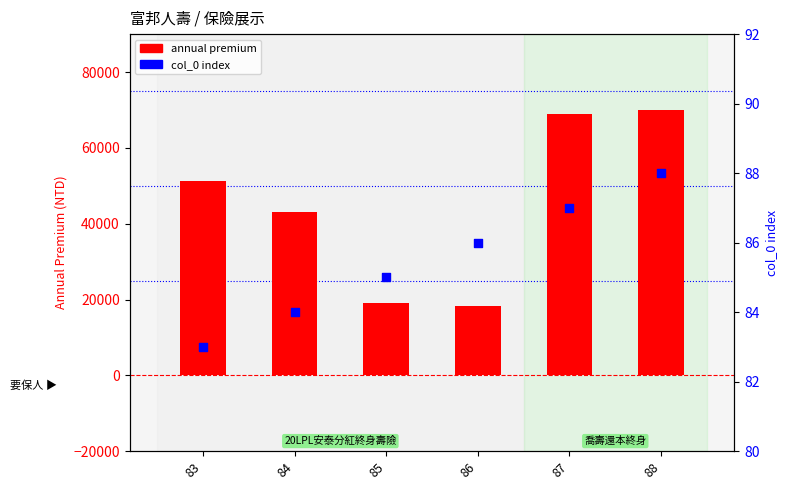

Which series has the largest total across all categories?

annual premium